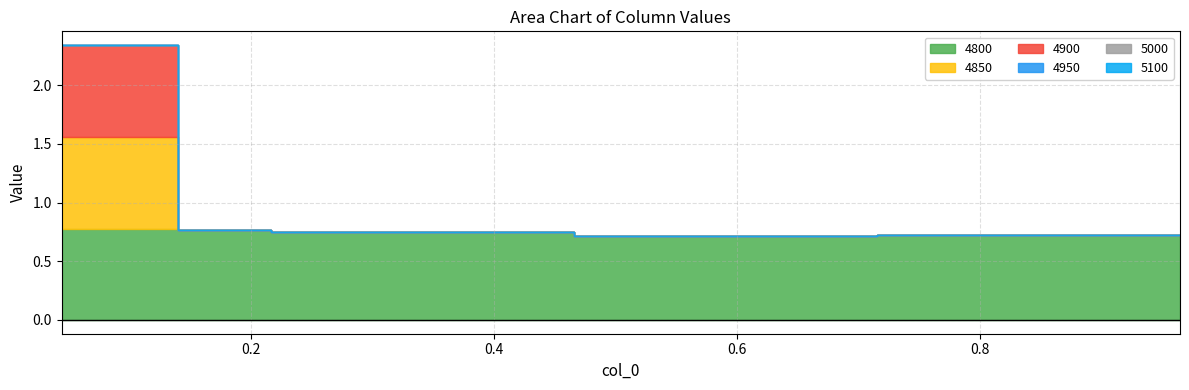

Count the number of data series in this chart.

6